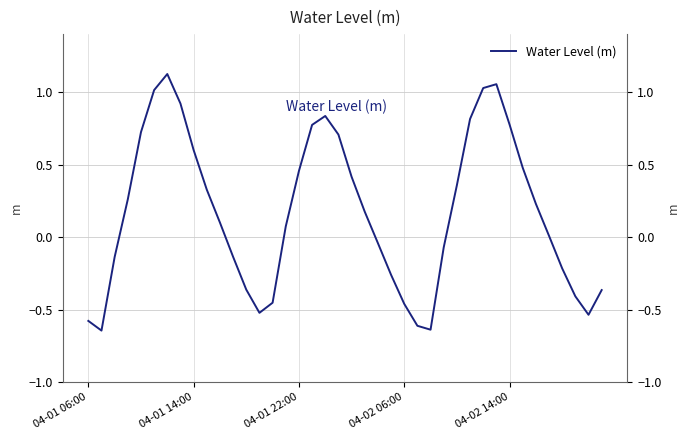

What is the difference between the maximum and minimum values?

1.8